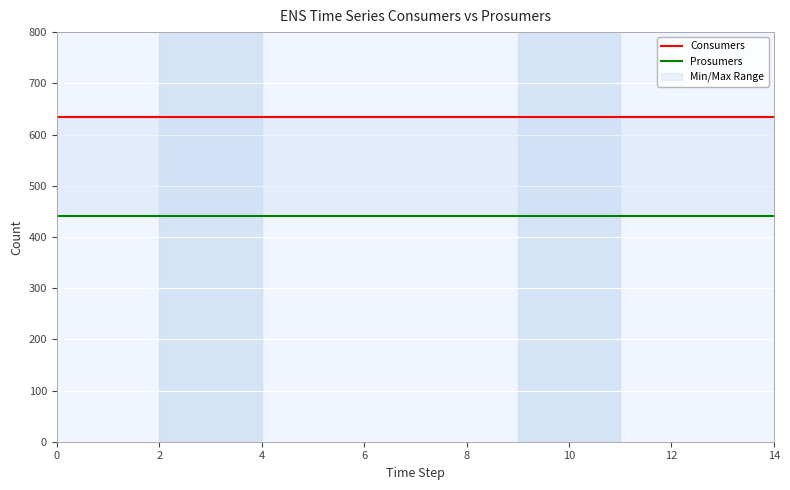

List the series in order of their peak value, lowest first.

Prosumers, Consumers